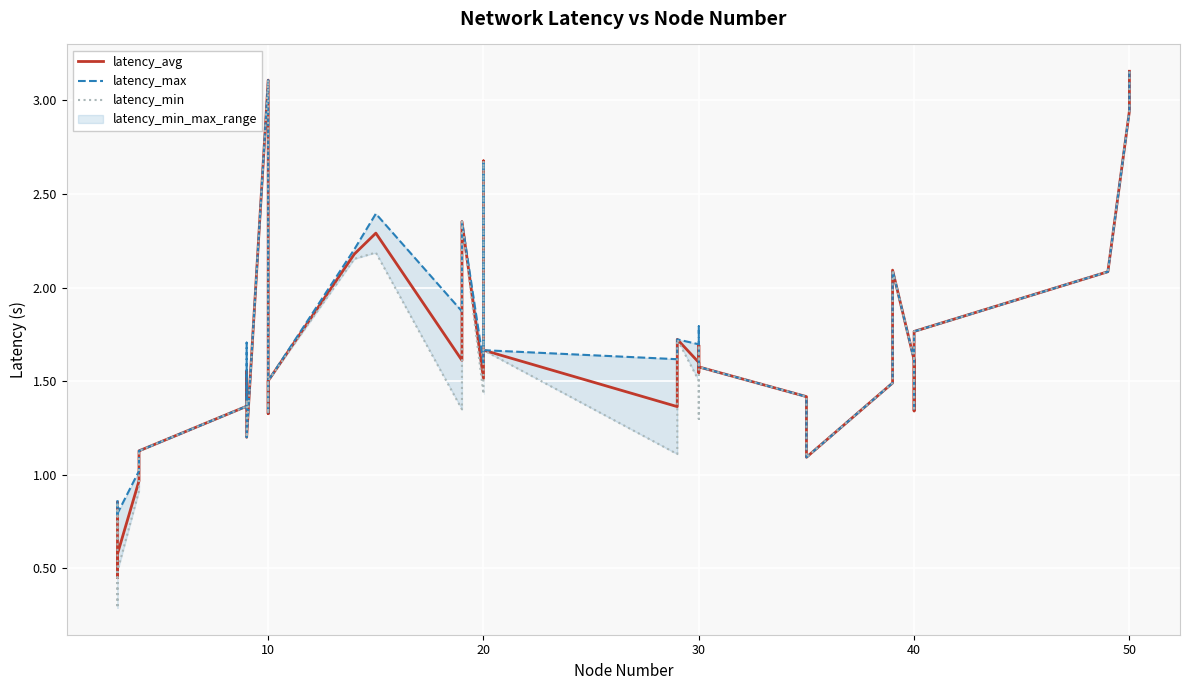

Which series has the widest spread of values?

latency_min